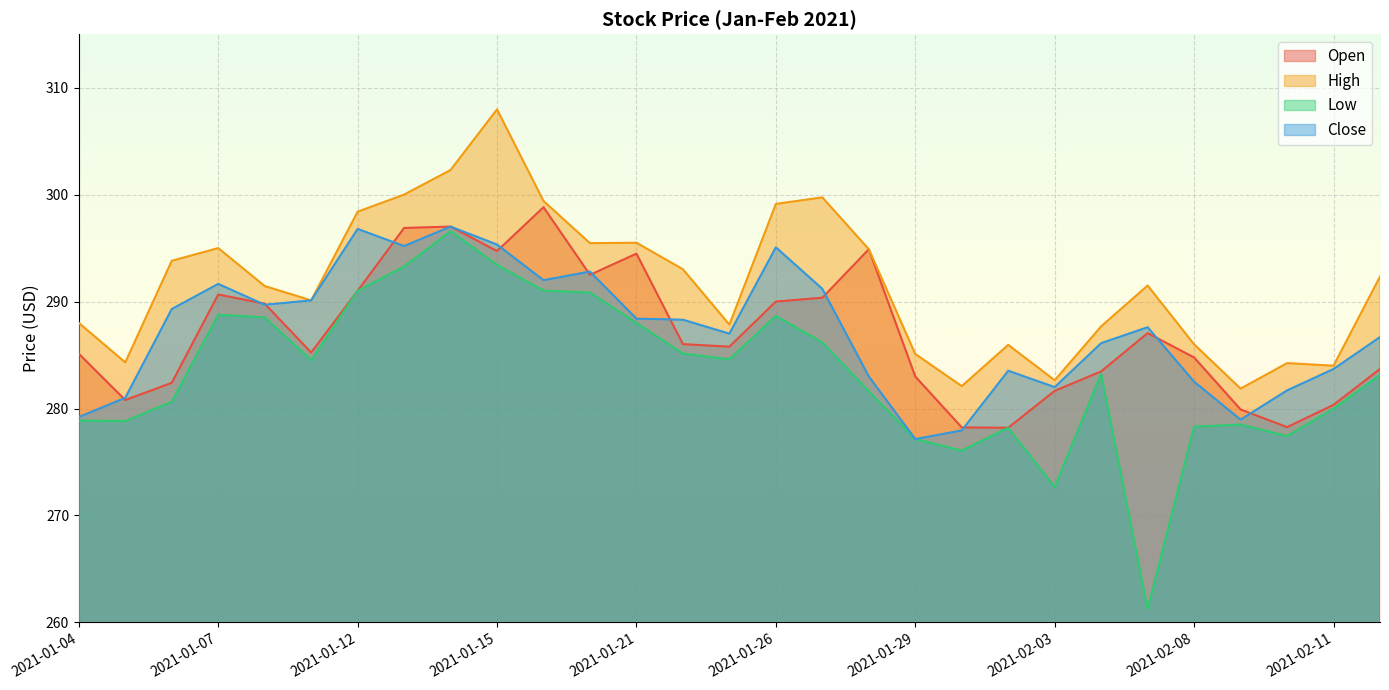

What is the approximate value of High at 2021-01-14?

302.3